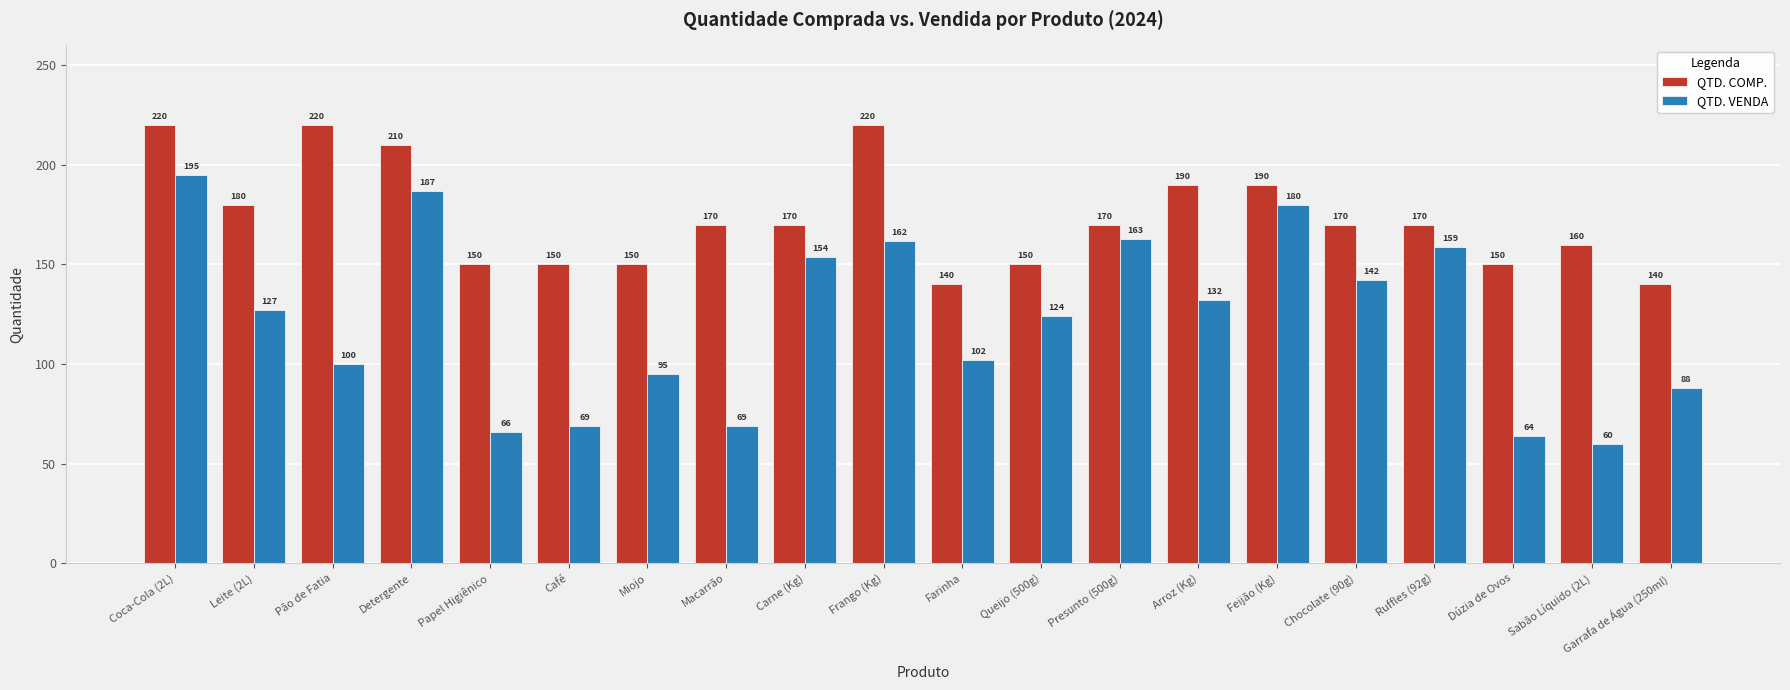

What is the highest value of the QTD. VENDA series?

195